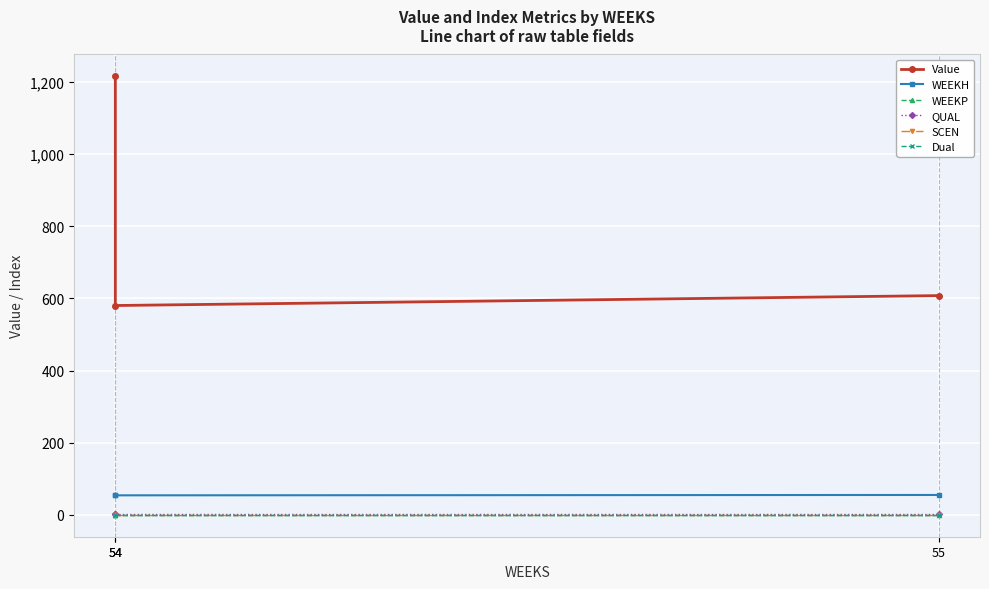

What is the total value across all series at 54?

1271.6